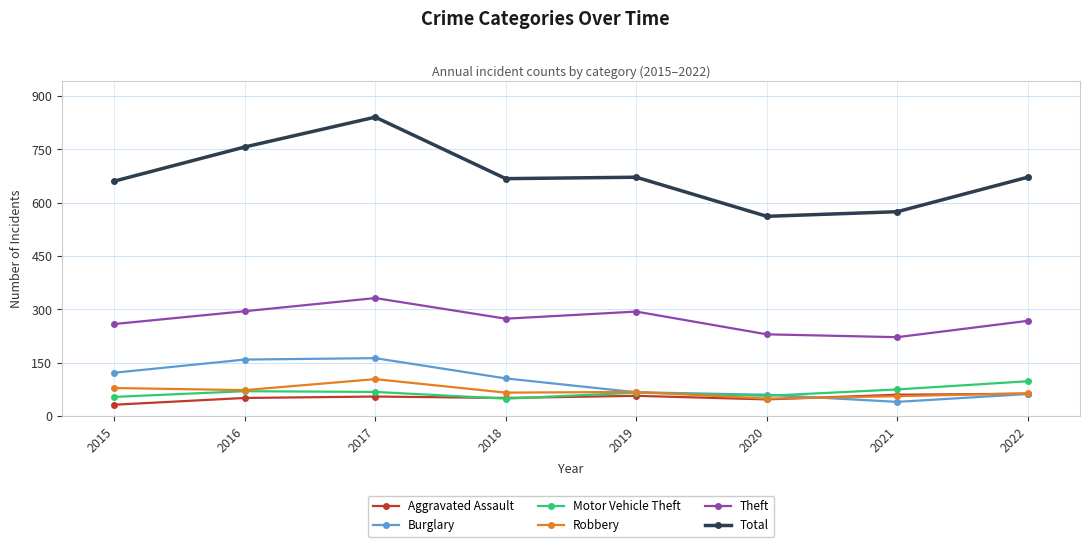

What is the spread (max minus min) of values at 2015?

629